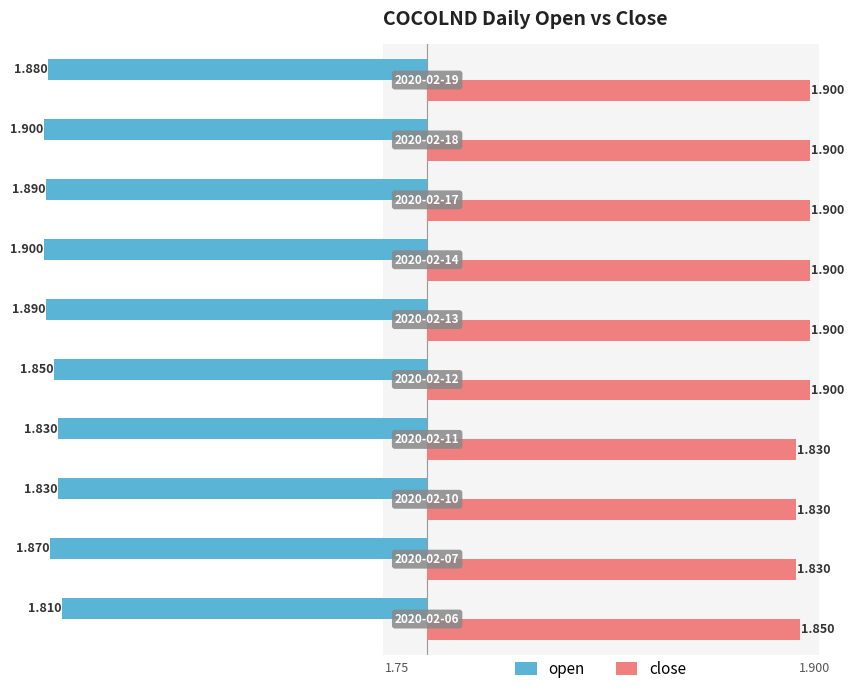

What is the average value of the close series?

1.9